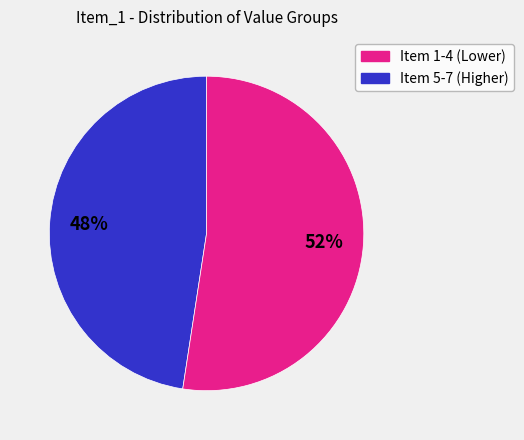

To the nearest percent, what is the average slice percentage?

50%